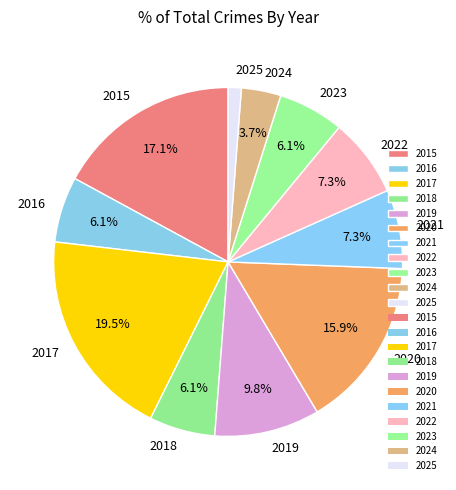

The 2020 slice represents 16% of the pie. True or false?

True